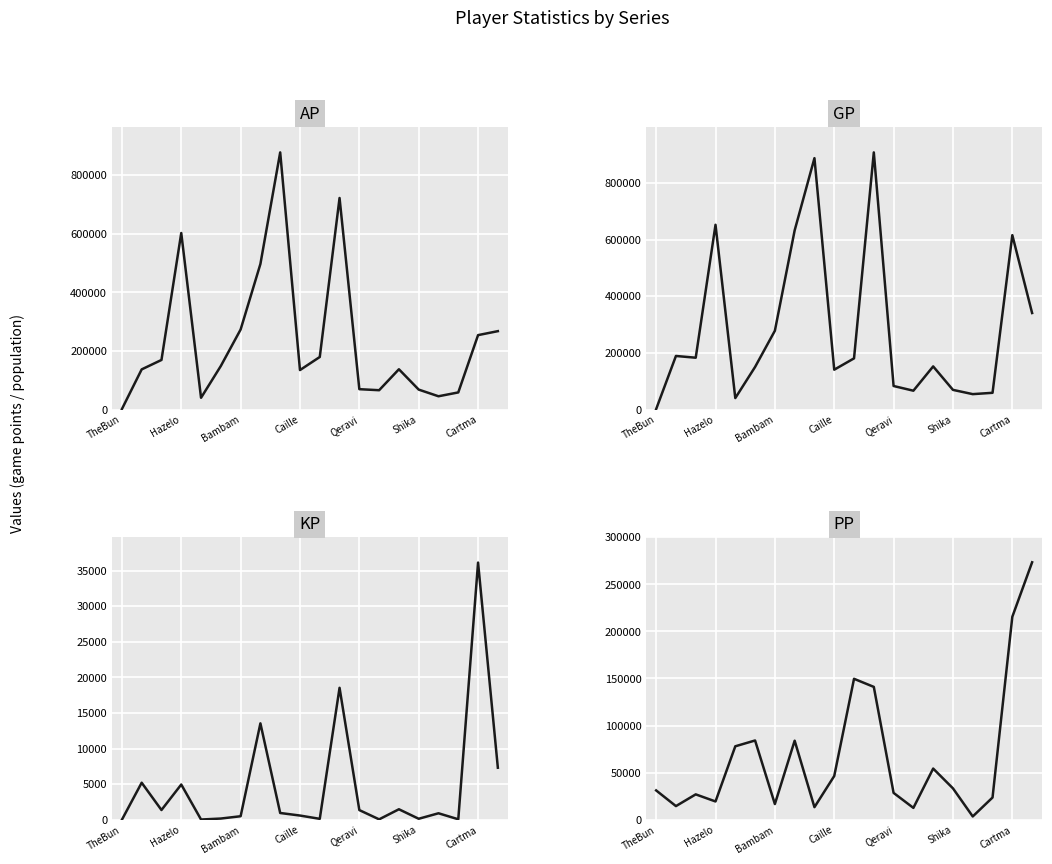

Is the value of KP at 7 greater than the value of AP at Bambam?

No